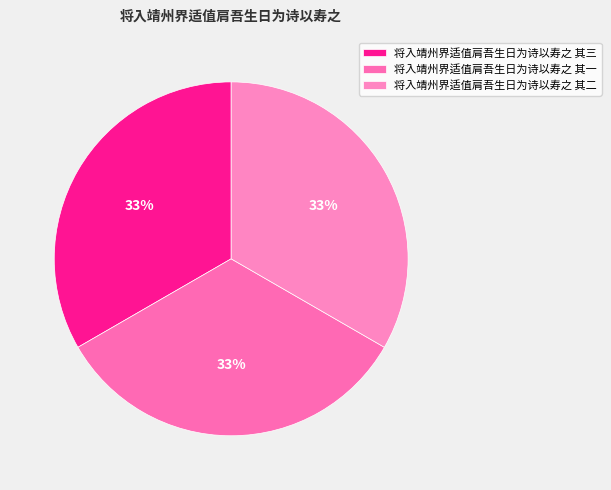

Which slice is the largest?

将入靖州界适值肩吾生日为诗以寿之 其二